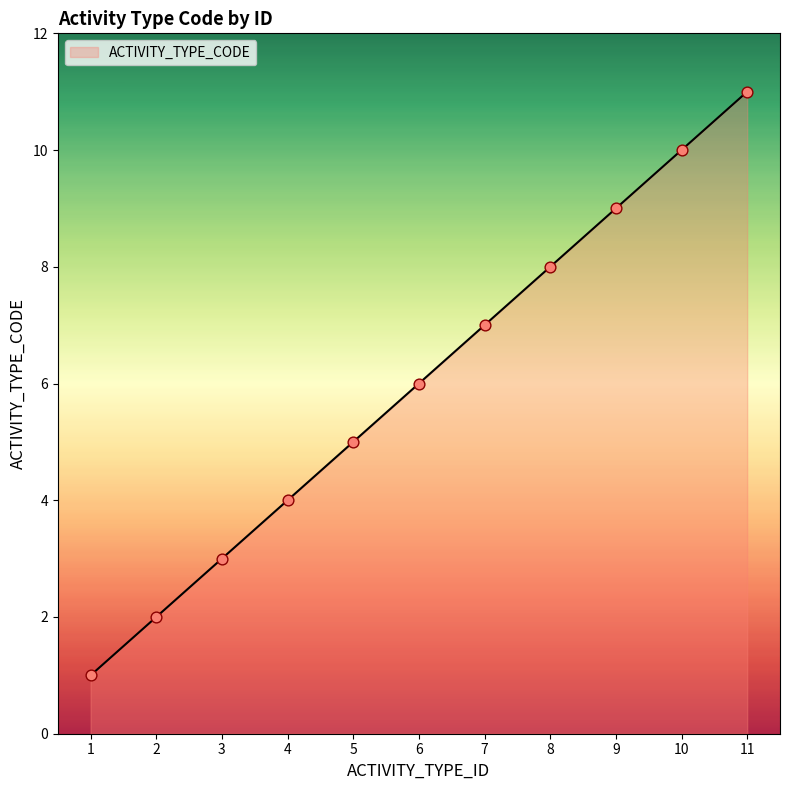

What is the ratio of the value at 3 to the value at 7?

0.4